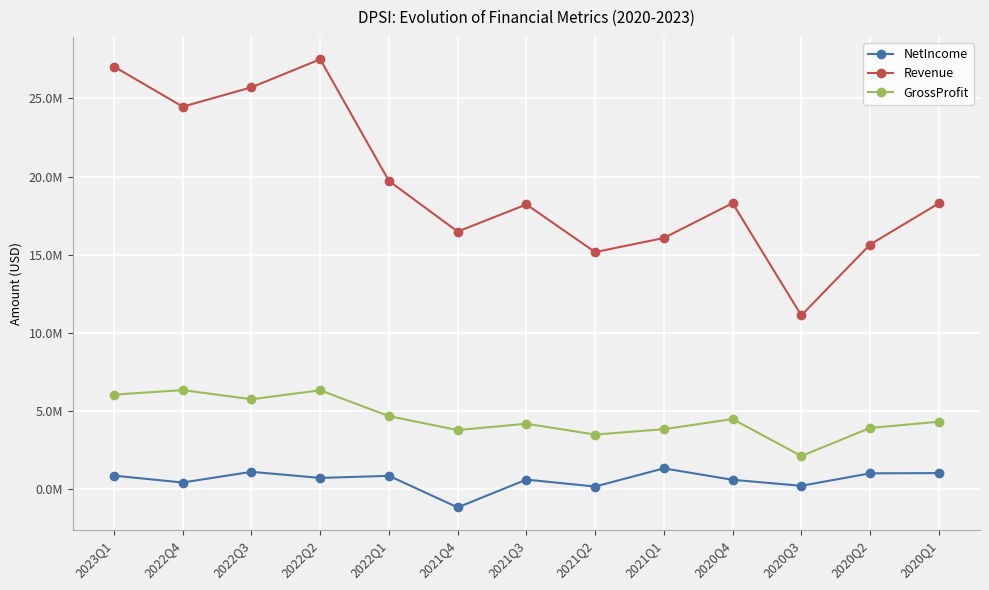

What is the average value of the NetIncome series?

599231